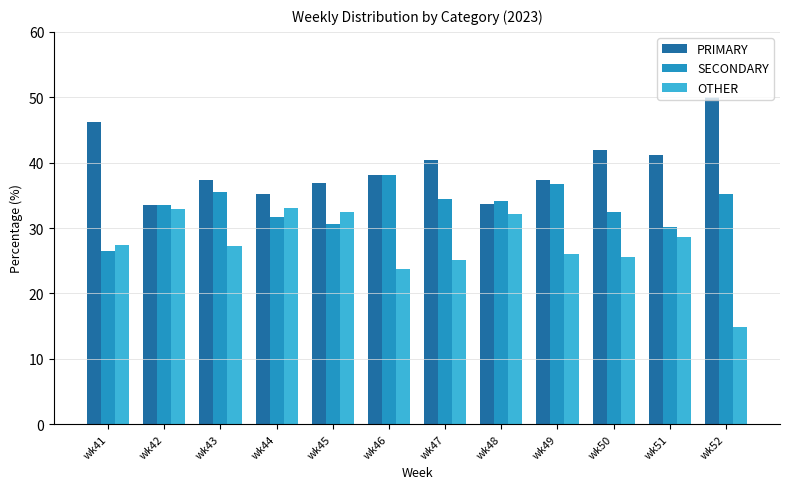

Count the number of categories in the chart.

12